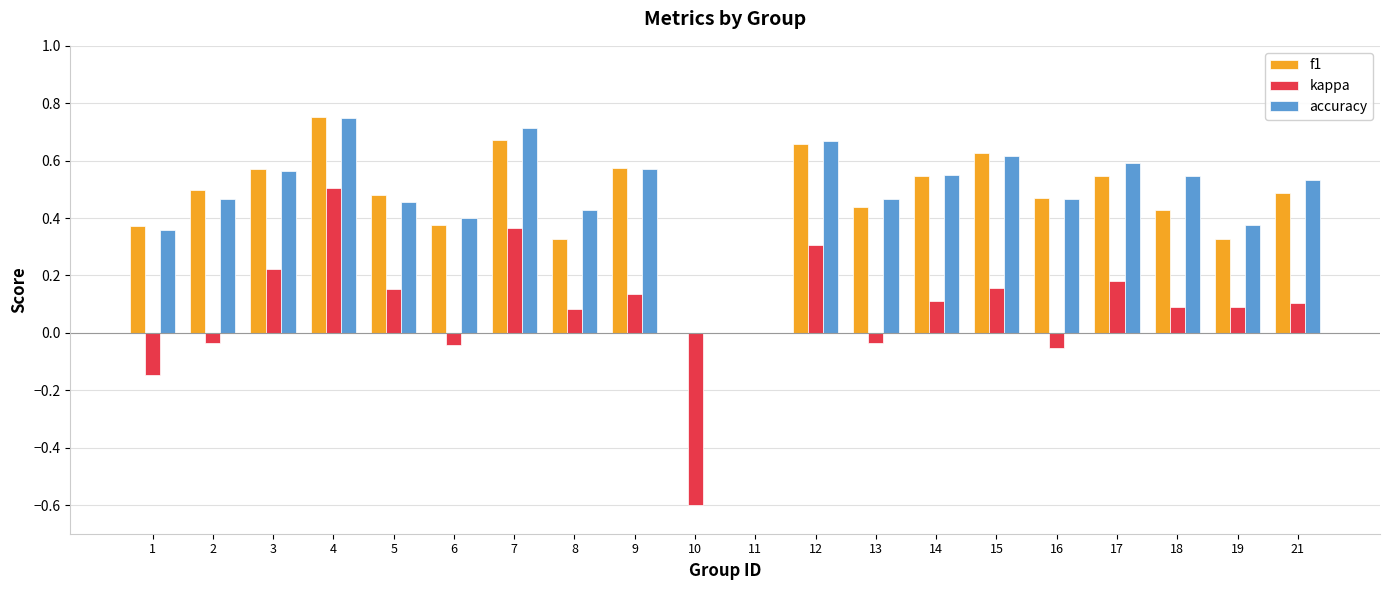

Which category has the highest value in the kappa series?

4